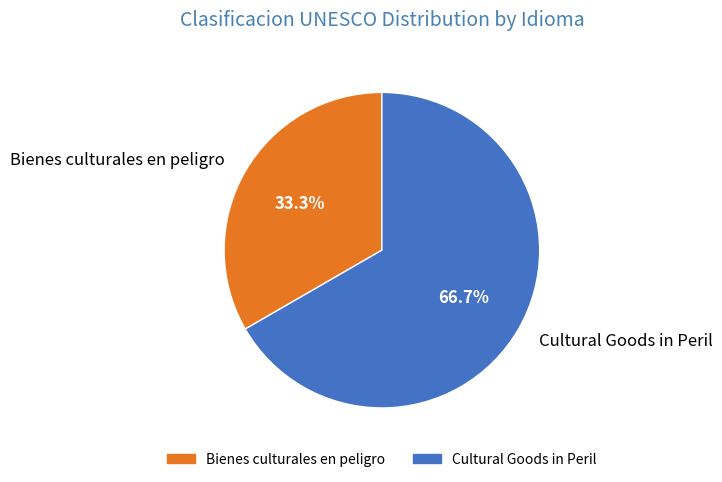

Which category accounts for the majority?

Cultural Goods in Peril